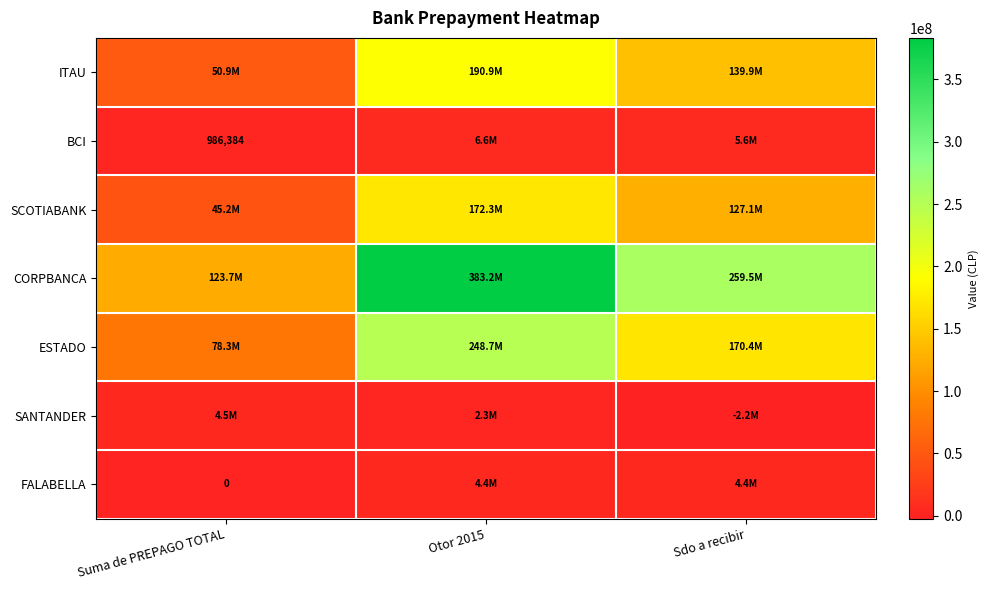

True or false: BCI has a value of 1438312.2 at Suma de PREPAGO TOTAL.

False